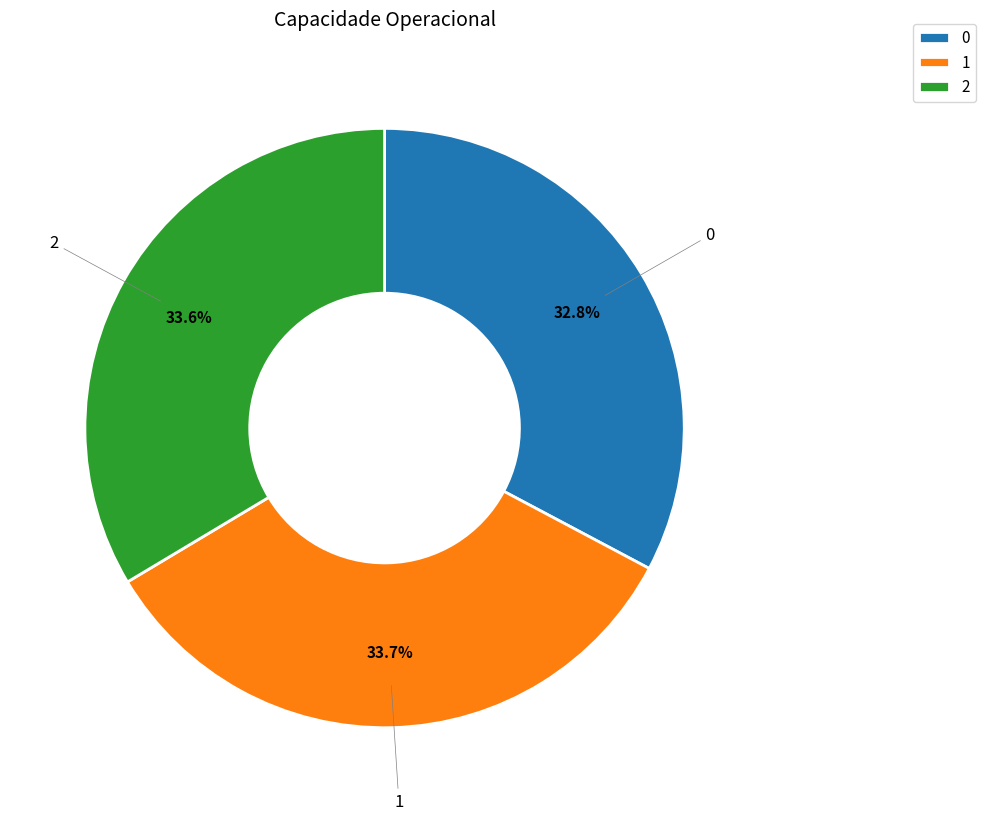

How many segments does this pie chart have?

3